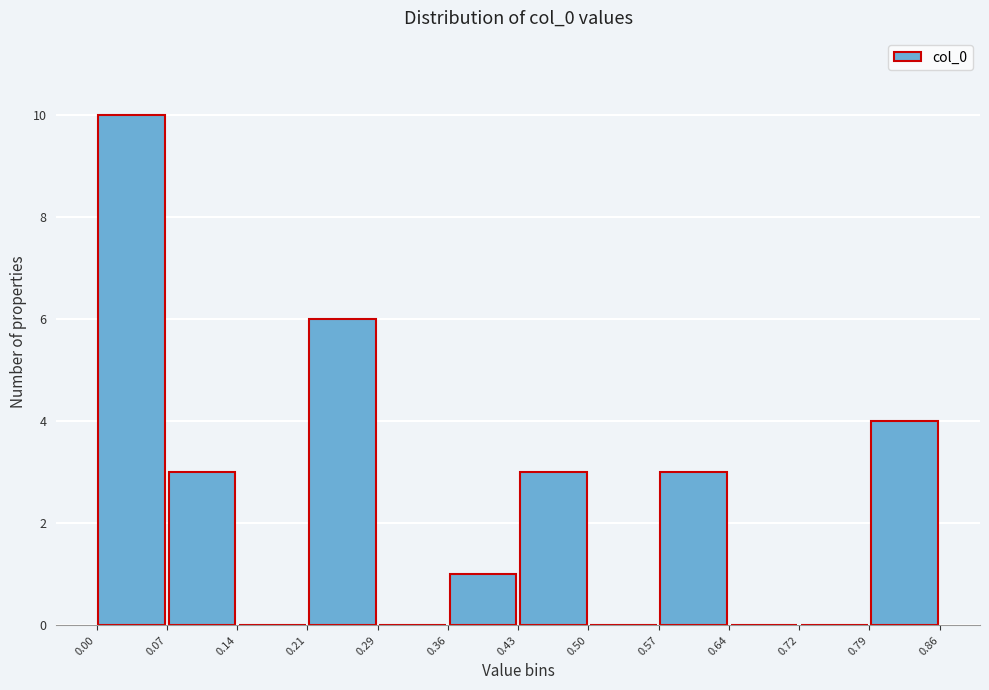

Reading left to right, transcribe this chart: for each bar, give the range it covers on the x-axis and its height. The values are not printed on the chart, so give them approximately, as read against the axis.

0.00 to 0.07: 10
0.07 to 0.14: 3
0.14 to 0.21: 0
0.21 to 0.29: 6
0.29 to 0.36: 0
0.36 to 0.43: 1
0.43 to 0.50: 3
0.50 to 0.57: 0
0.57 to 0.64: 3
0.64 to 0.72: 0
0.72 to 0.79: 0
0.79 to 0.86: 4